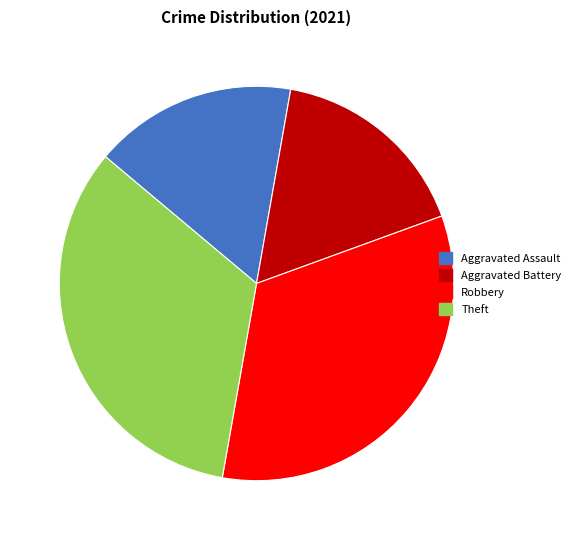

True or false: Aggravated Battery accounts for 17% of the total.

True